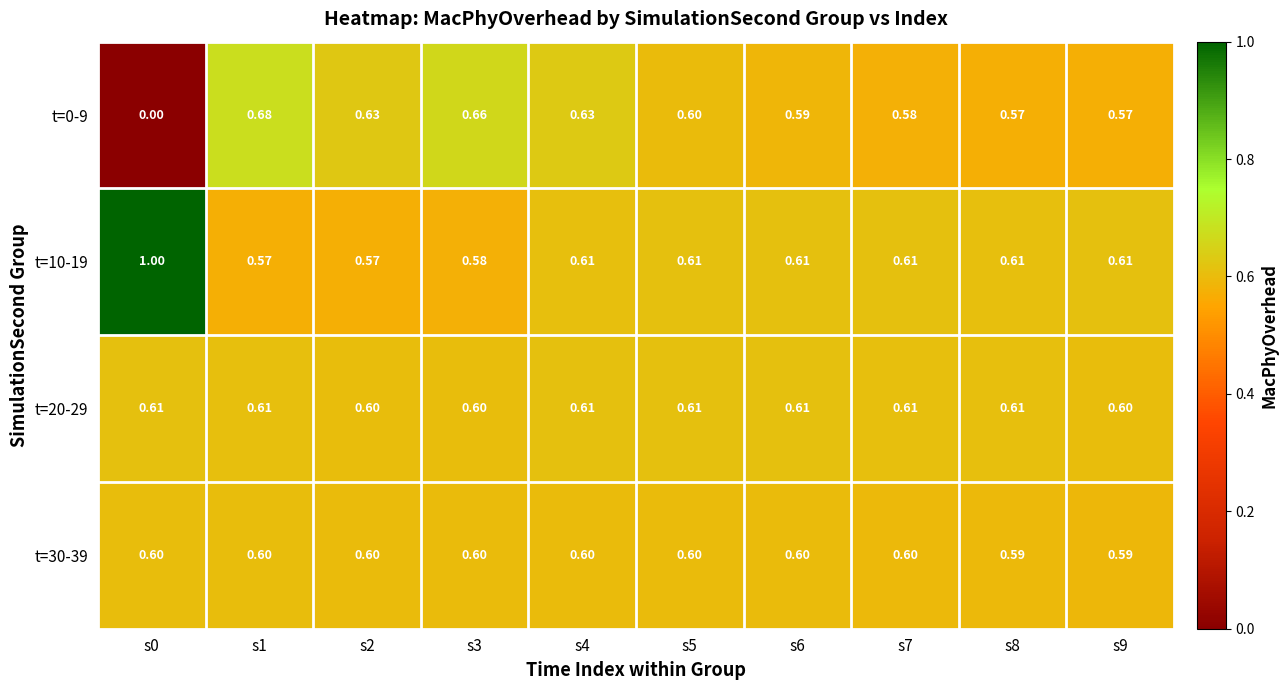

Is the value of t=30-39 at s3 greater than the value of t=20-29 at s8?

No